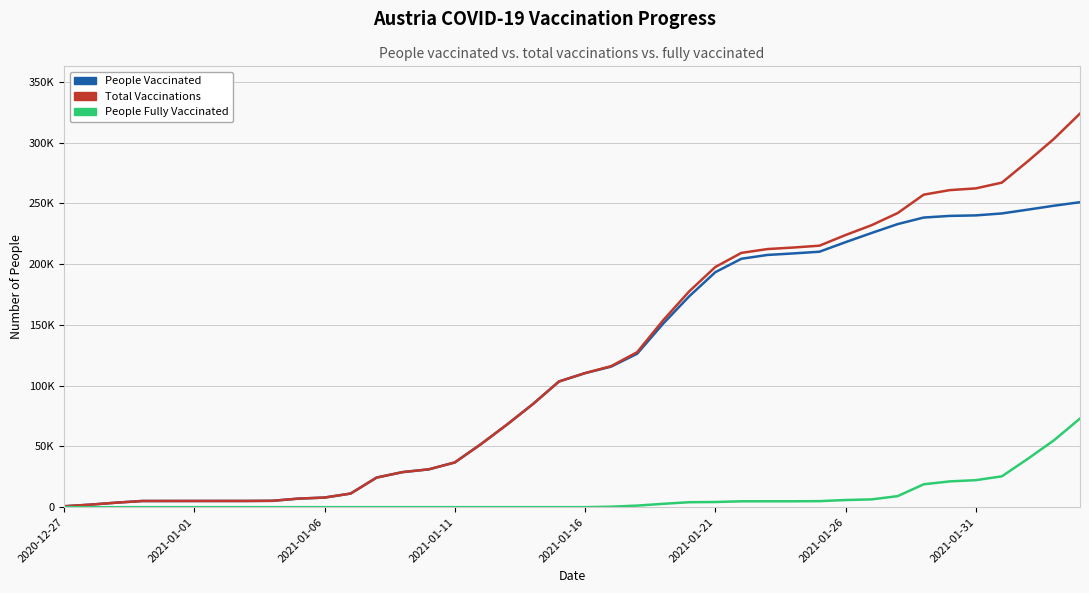

Does the chart display data point markers on the line(s)?

No